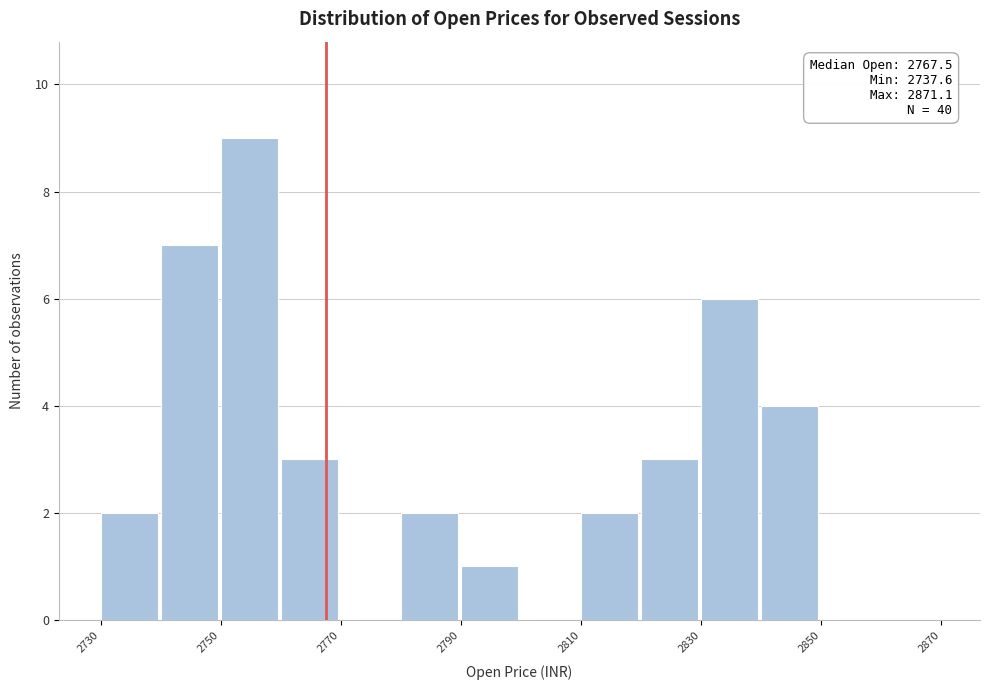

Which range on the x-axis has the tallest bar?

2750 to 2760